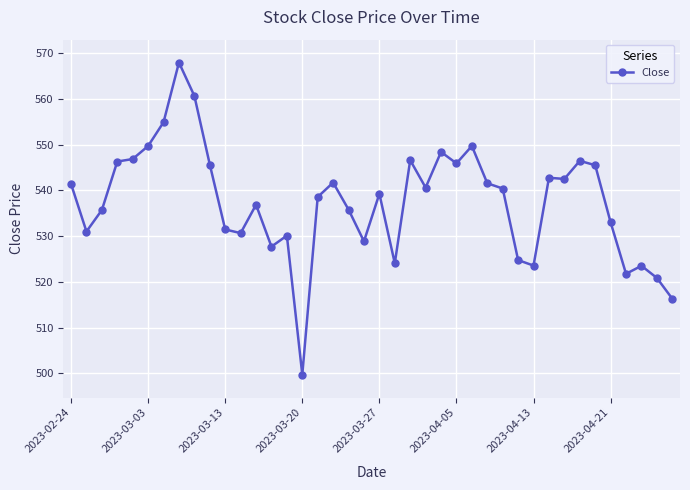

Does the chart have visible grid lines?

Yes